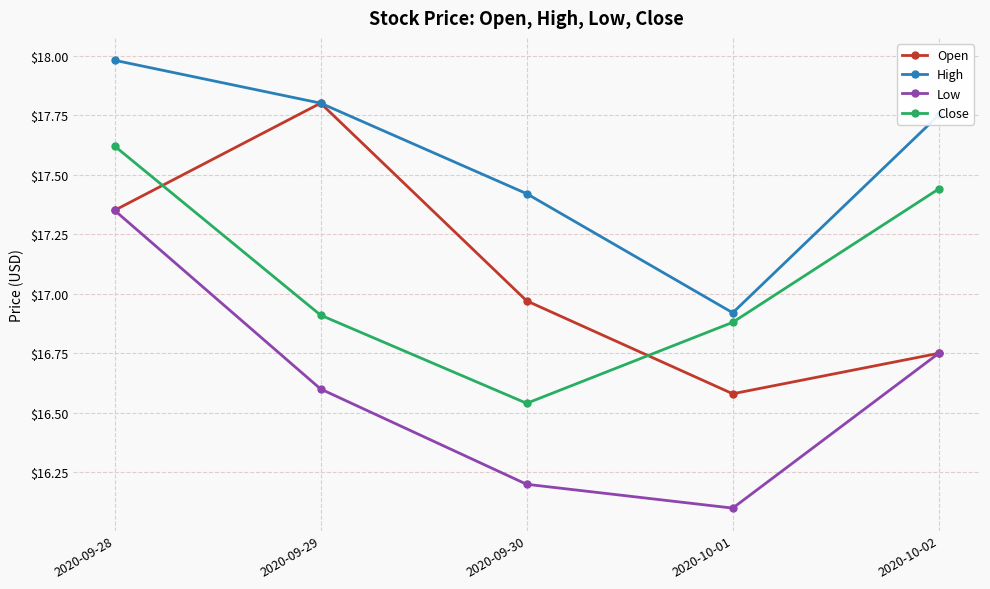

What is the minimum value shown in the chart?

16.1